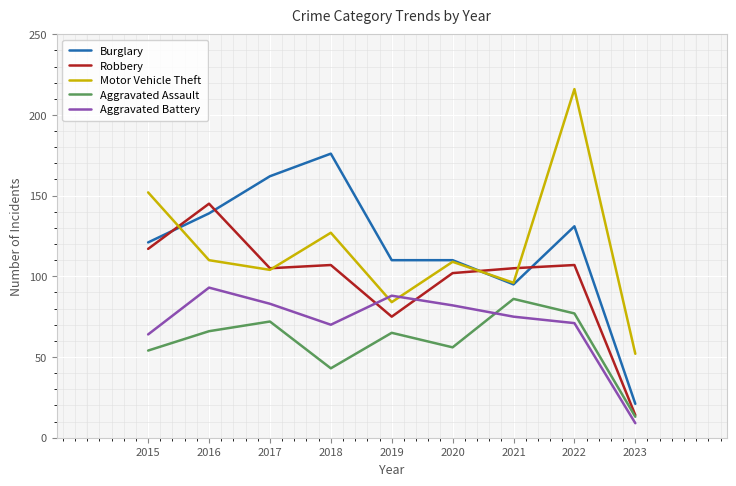

Which series changed the most between 2018 and 2023?

Burglary